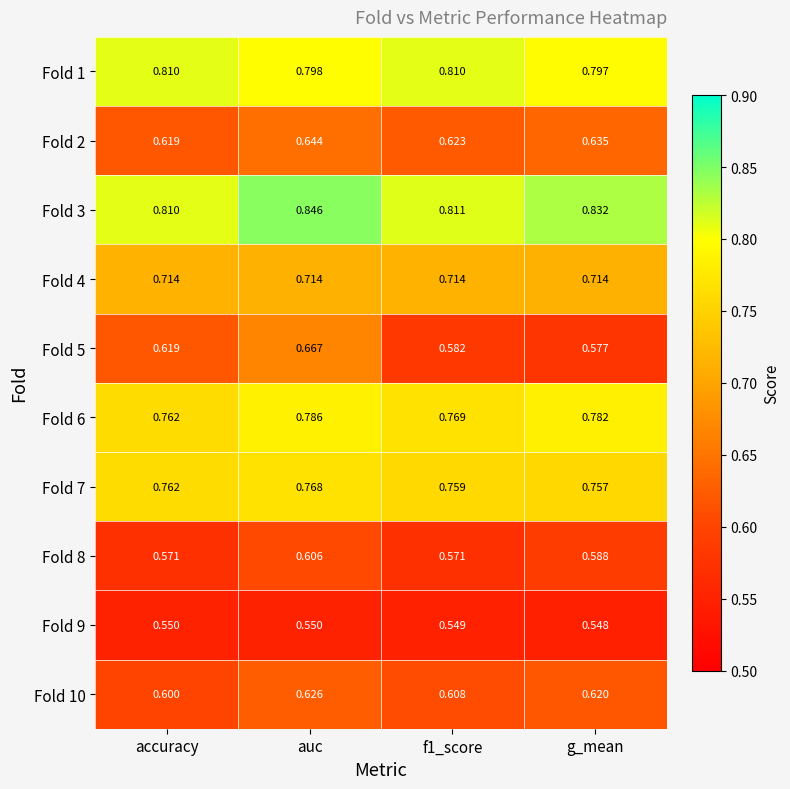

At which category does the chart reach its minimum across all series?

g_mean